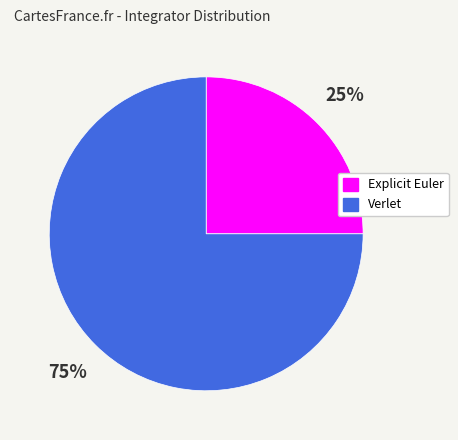

To the nearest percent, what is the combined percentage of Explicit Euler and Verlet?

100%